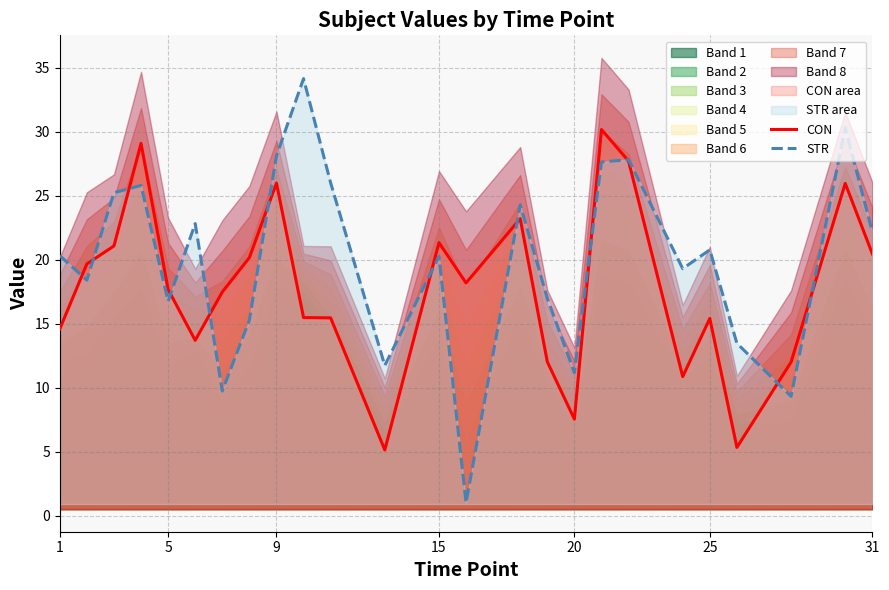

True or false: STR has a value of 3.8 at 5.

False